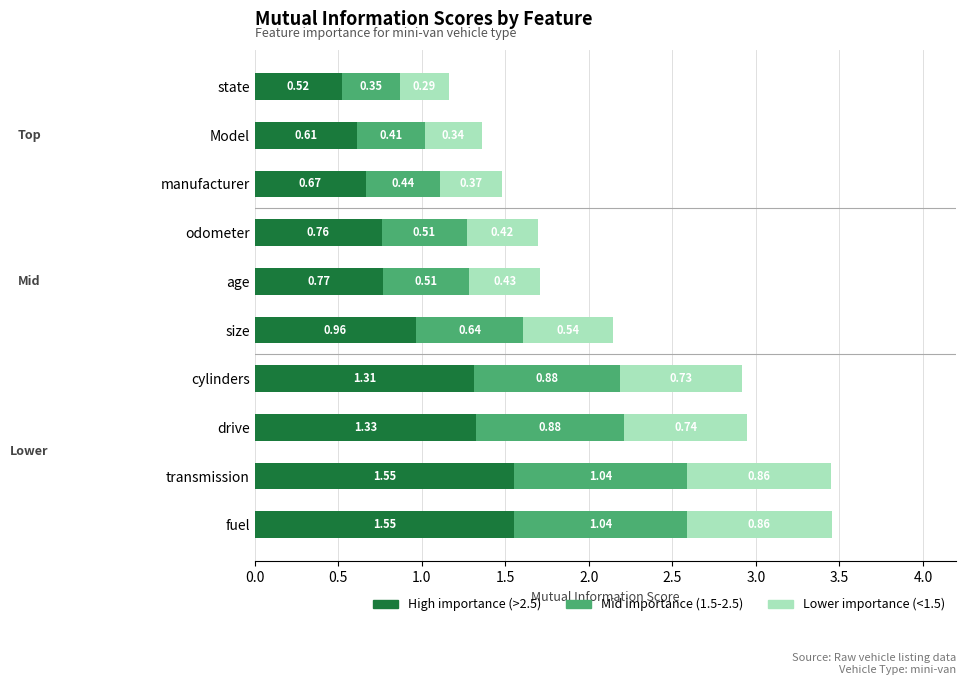

What is the sum of the High importance (>2.5) values at odometer and transmission?

2.3